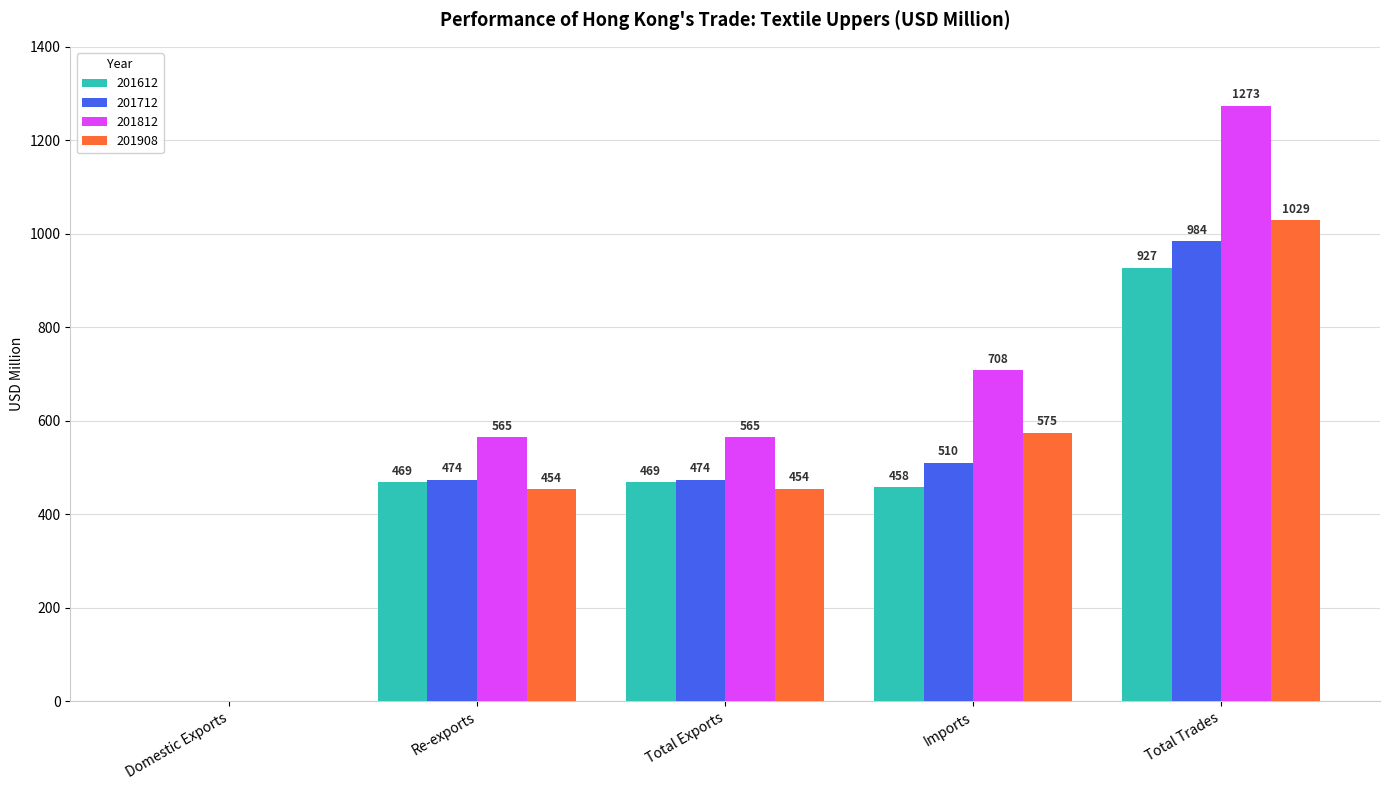

How many groups of bars are there?

5